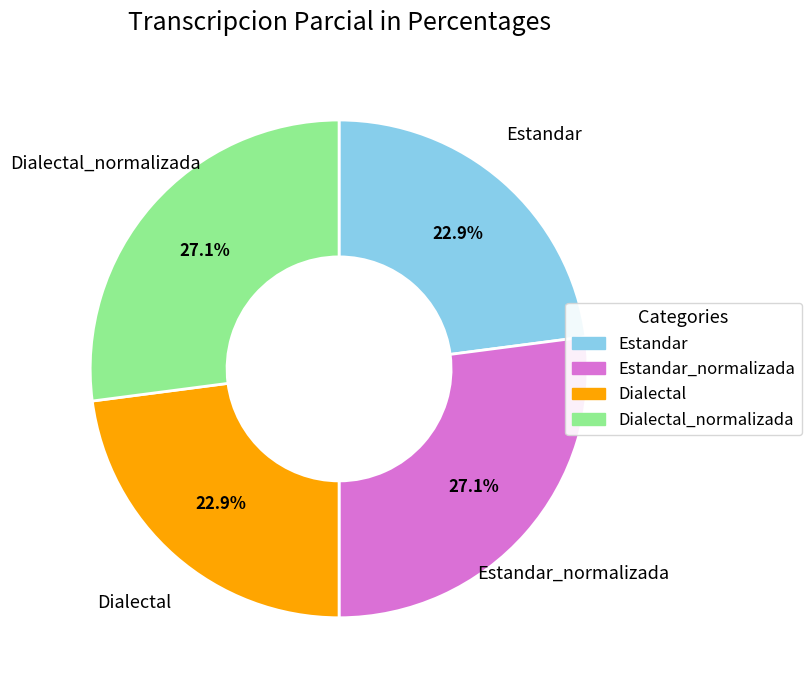

To the nearest percent, what is the difference between the largest and smallest slice percentages?

4%